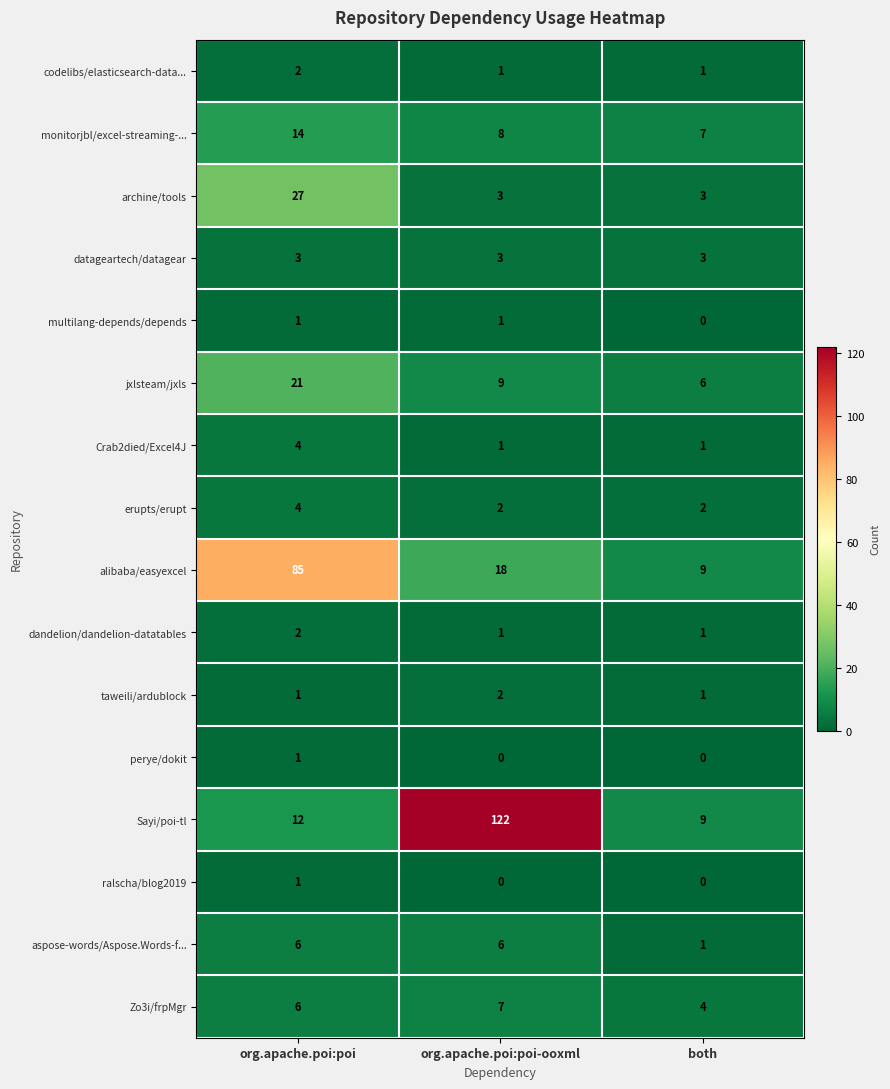

What is the difference between the aspose-words/Aspose.Words-f... values at both and org.apache.poi:poi-ooxml?

5